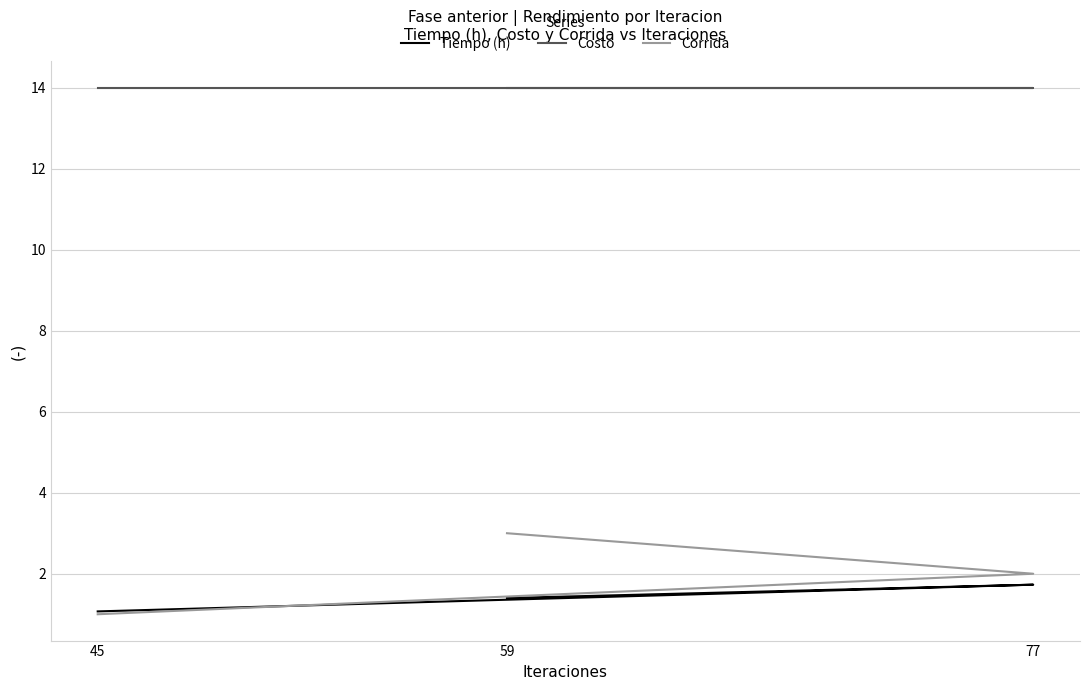

Reading left to right, what are all the values shown in this chart?

Tiempo (h): 1.1	1.7	1.4
Costo: 14.0	14.0	14.0
Corrida: 1.0	2.0	3.0